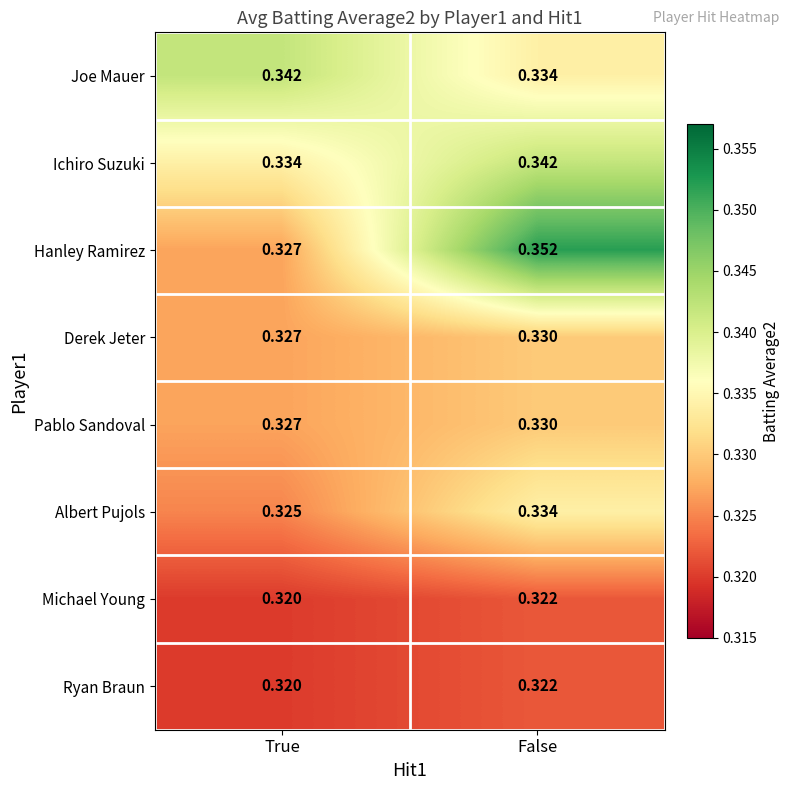

Which series has the largest total across all categories?

Hanley Ramirez